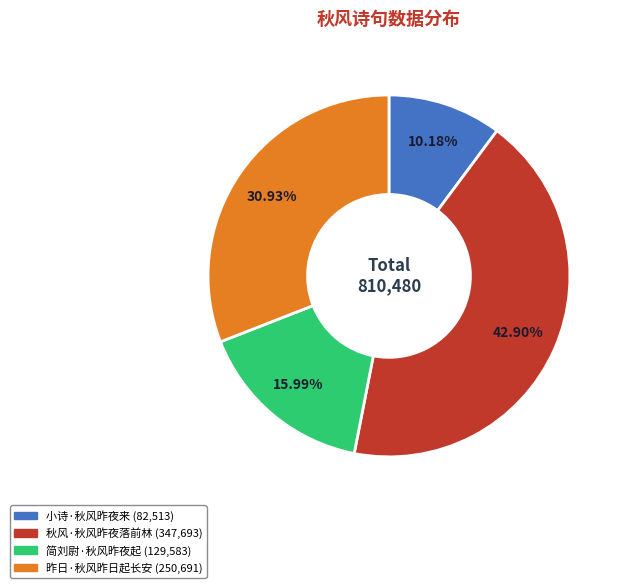

What percentage is NOT represented by 秋风·秋风昨夜落前林?

57.1%